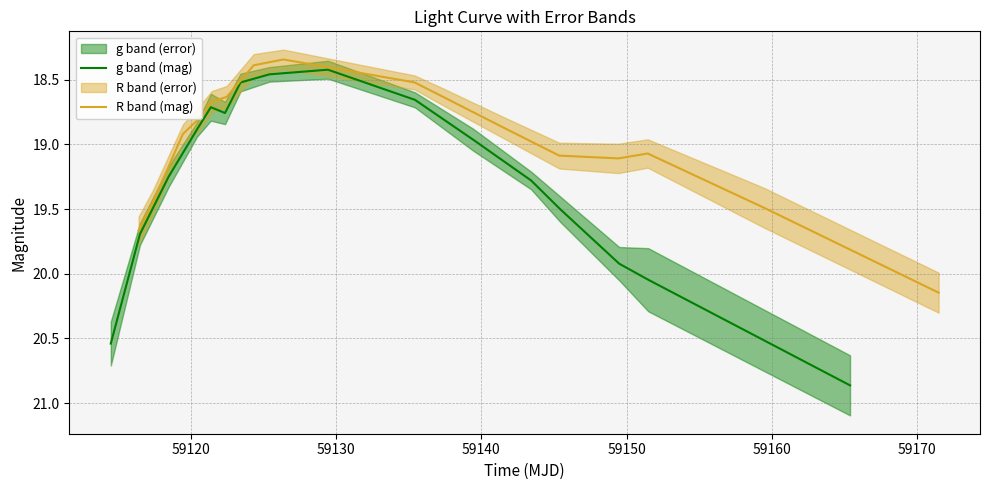

How many lines are shown in the chart?

2